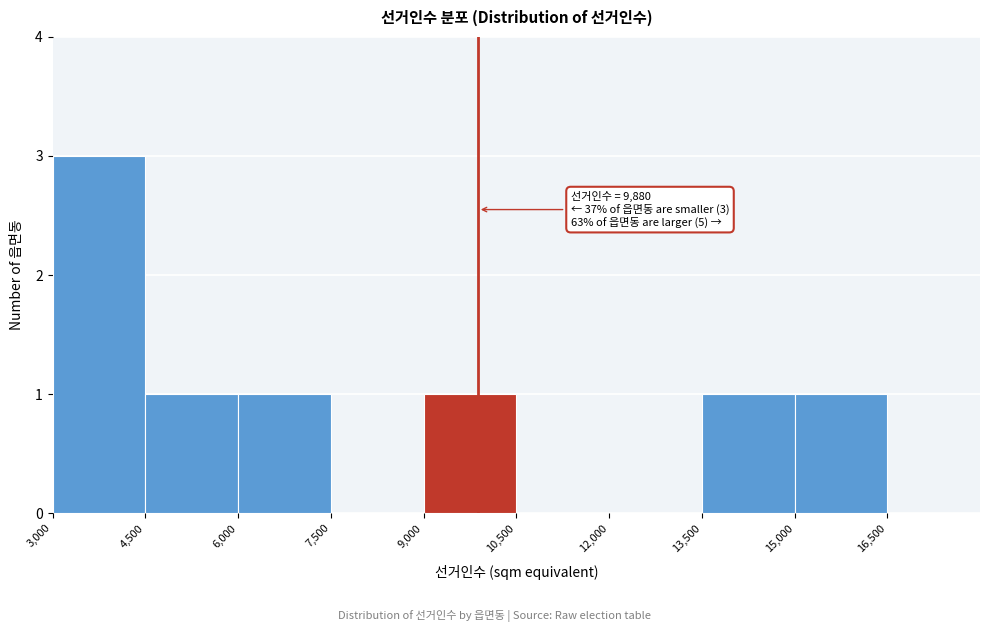

Which range on the x-axis has the tallest bar?

3000 to 4500